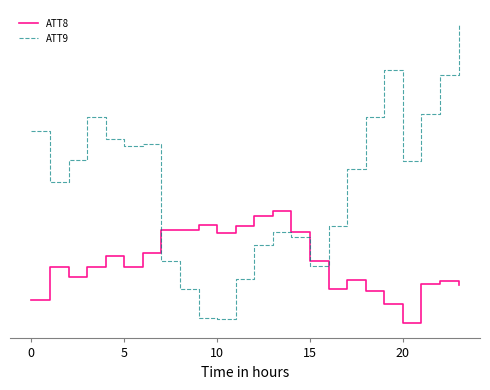

In ATT9, how many points are lower than both neighbors (excluding endpoints)?

5